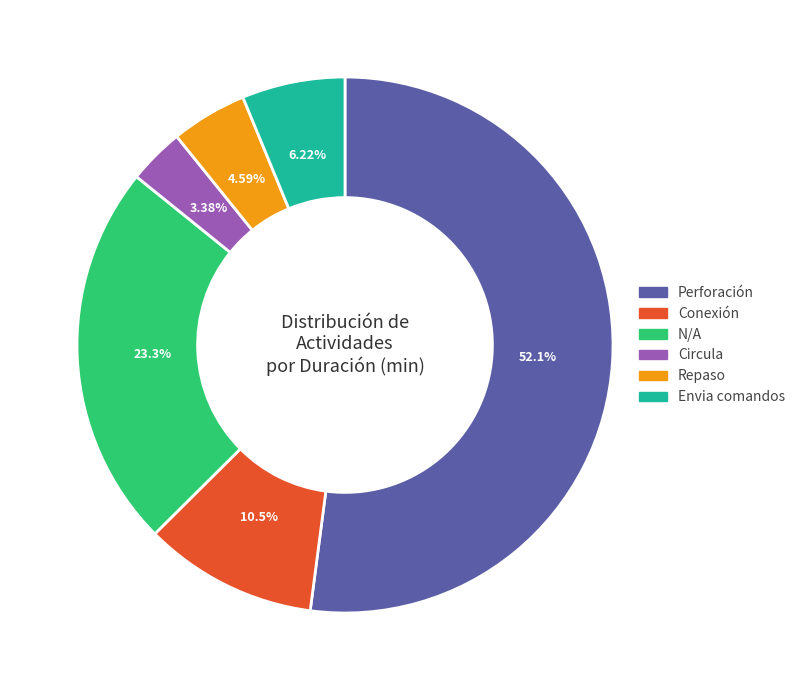

Which has a higher value, Circula or Conexión?

Conexión